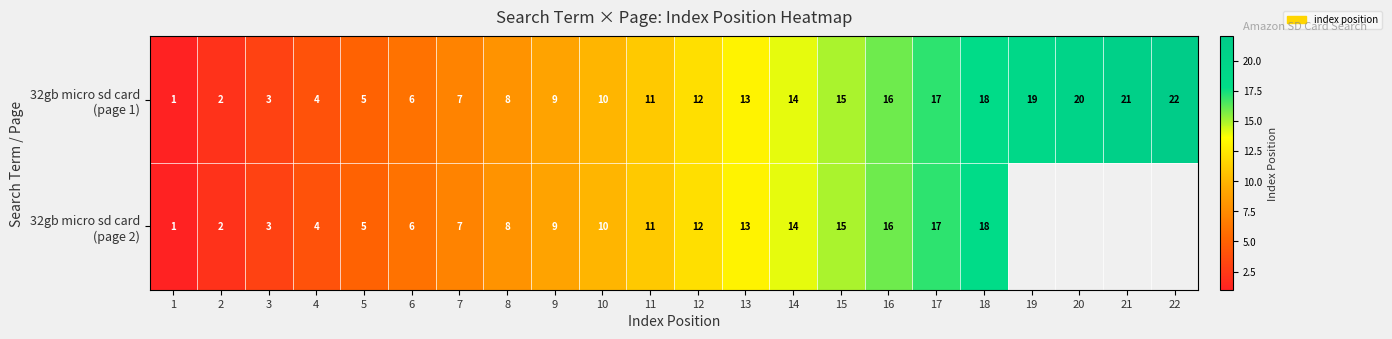

At which label is 32gb micro sd card (page 2) closest to 9?

9